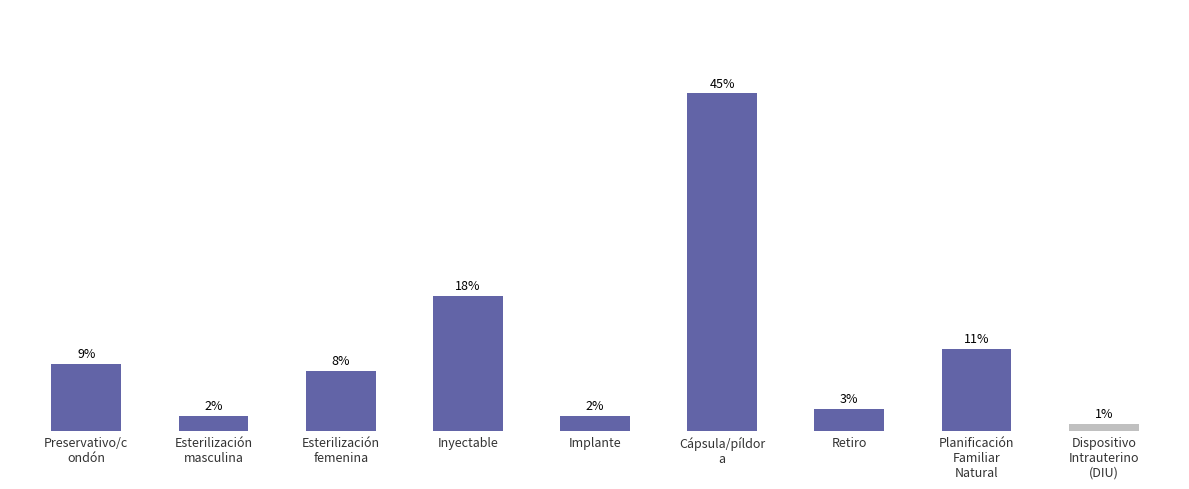

The value at Inyectable is 0.3. True or false?

False